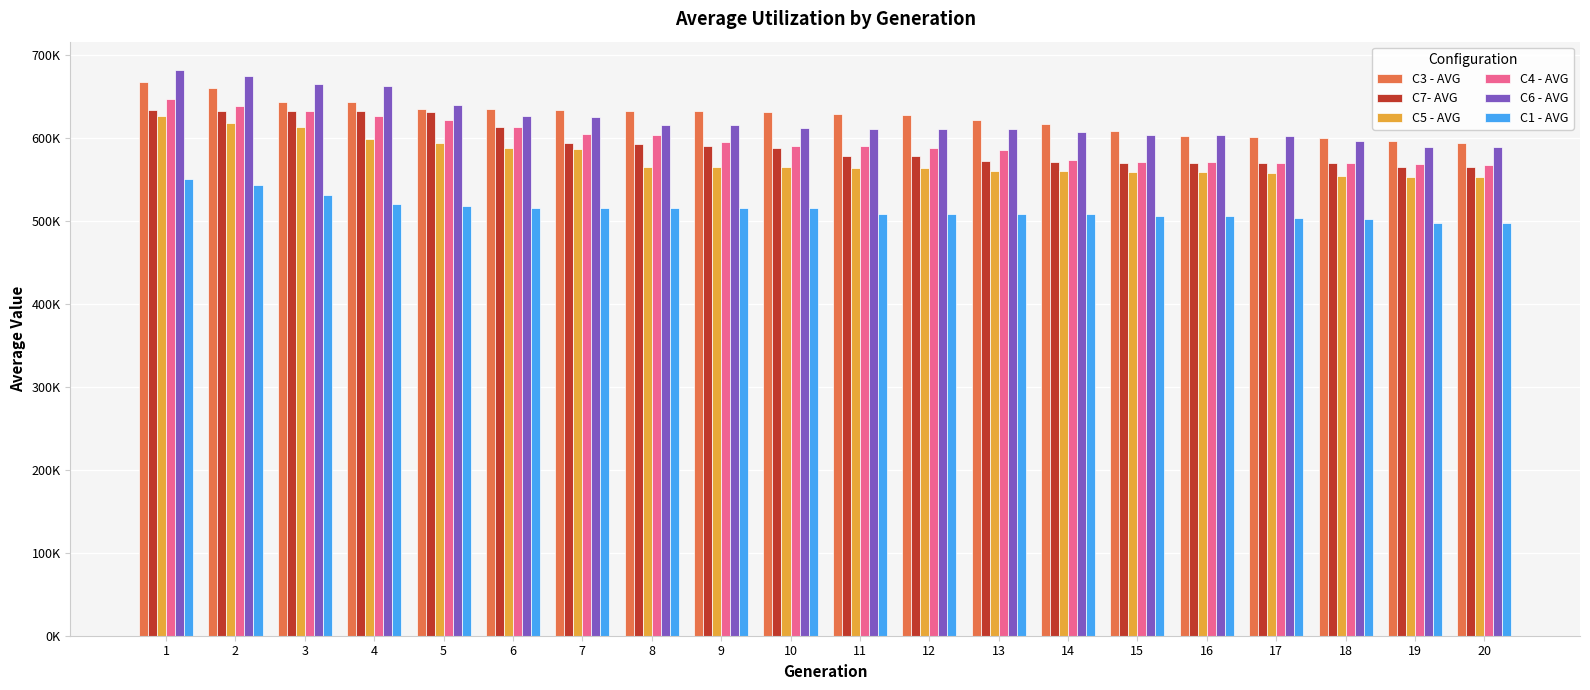

True or false: C7- AVG has a value of 589494.6 at 9.

True